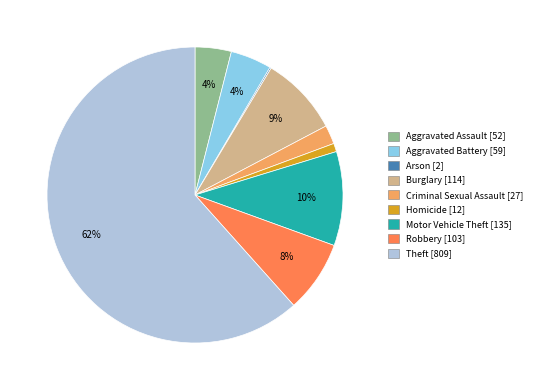

Which category has the biggest portion of the pie?

Theft